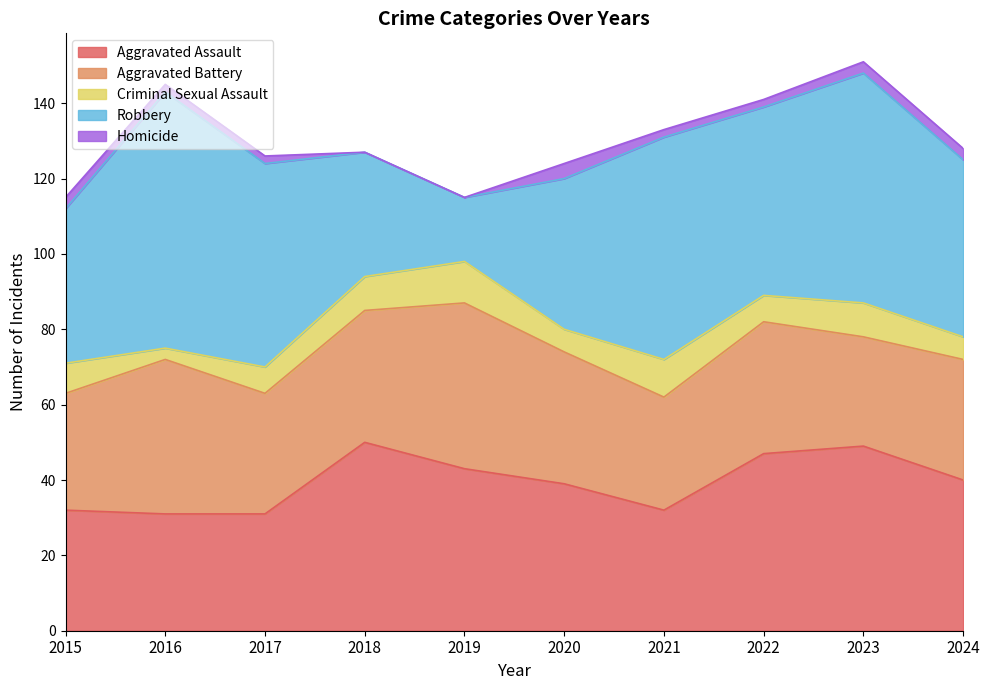

True or false: Aggravated Battery and Homicide cross at least once.

False